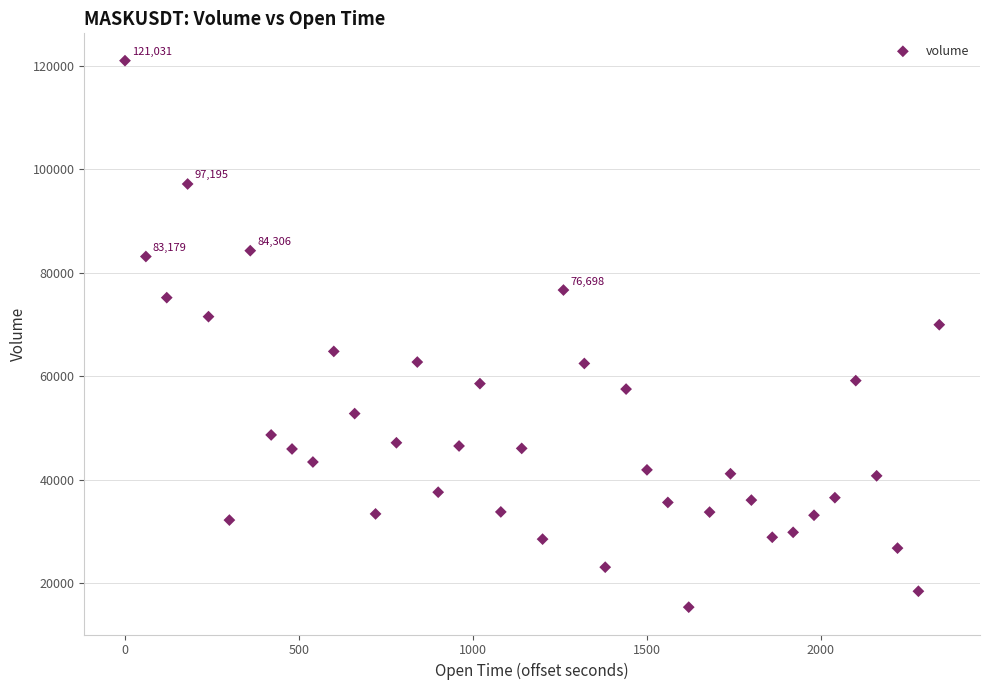

What Y value in the scatter plot is closest to 68218?

69997